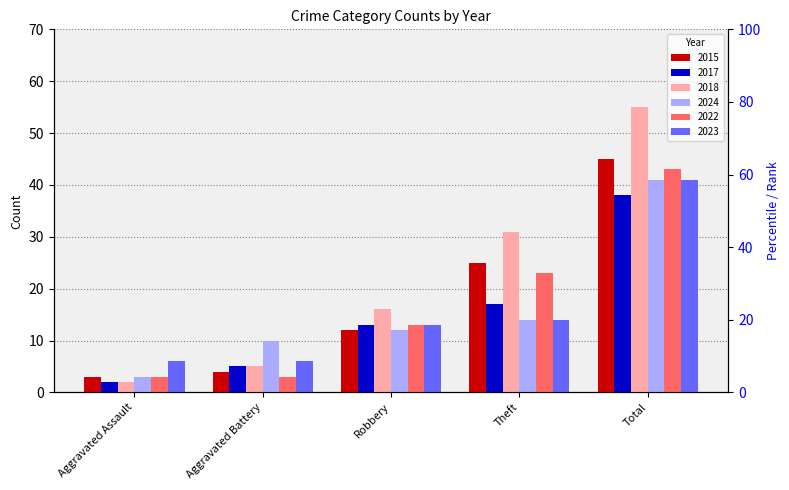

Which has a higher value, Aggravated Battery or Robbery?

Robbery